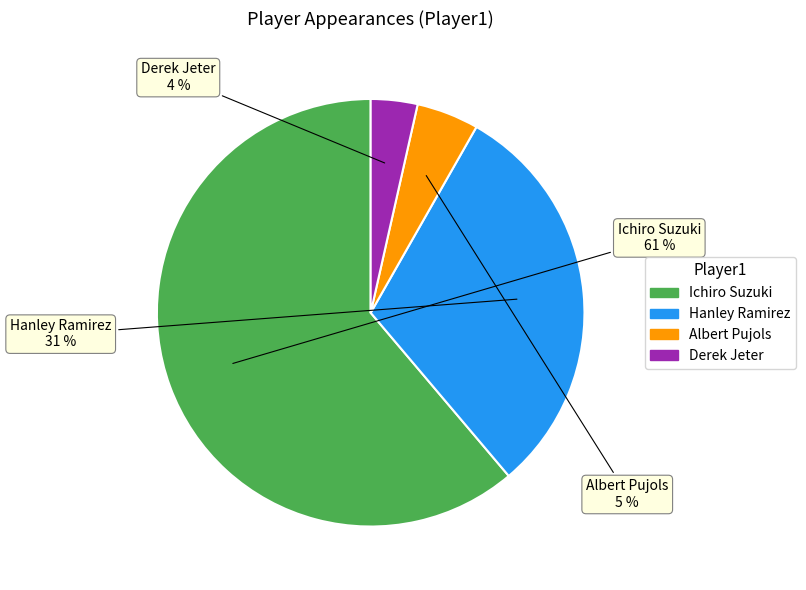

Rank the categories by value from lowest to highest.

Derek Jeter, Albert Pujols, Hanley Ramirez, Ichiro Suzuki